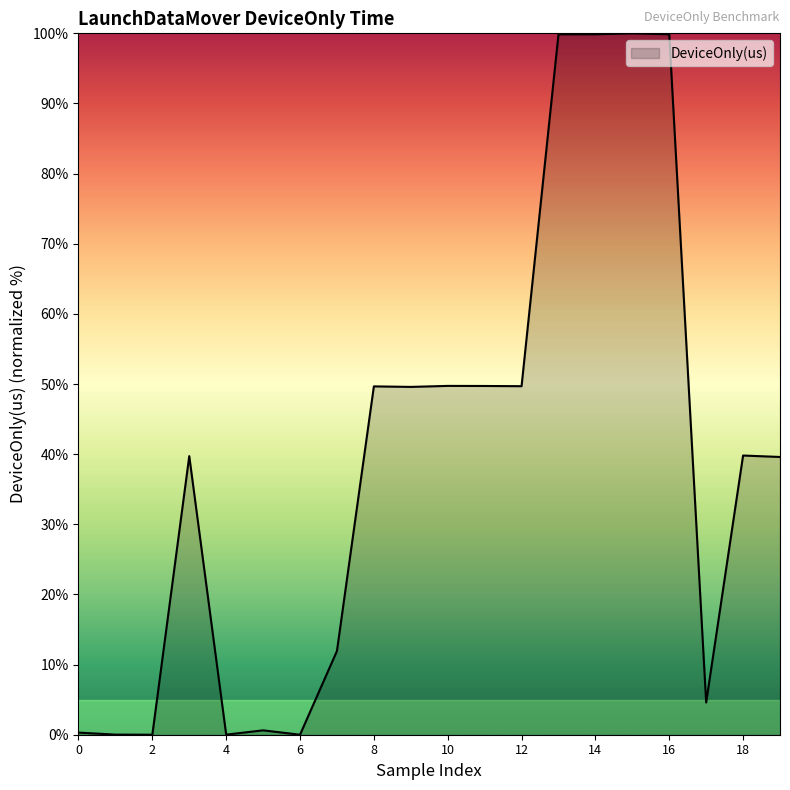

What is the greatest value displayed?

100.0